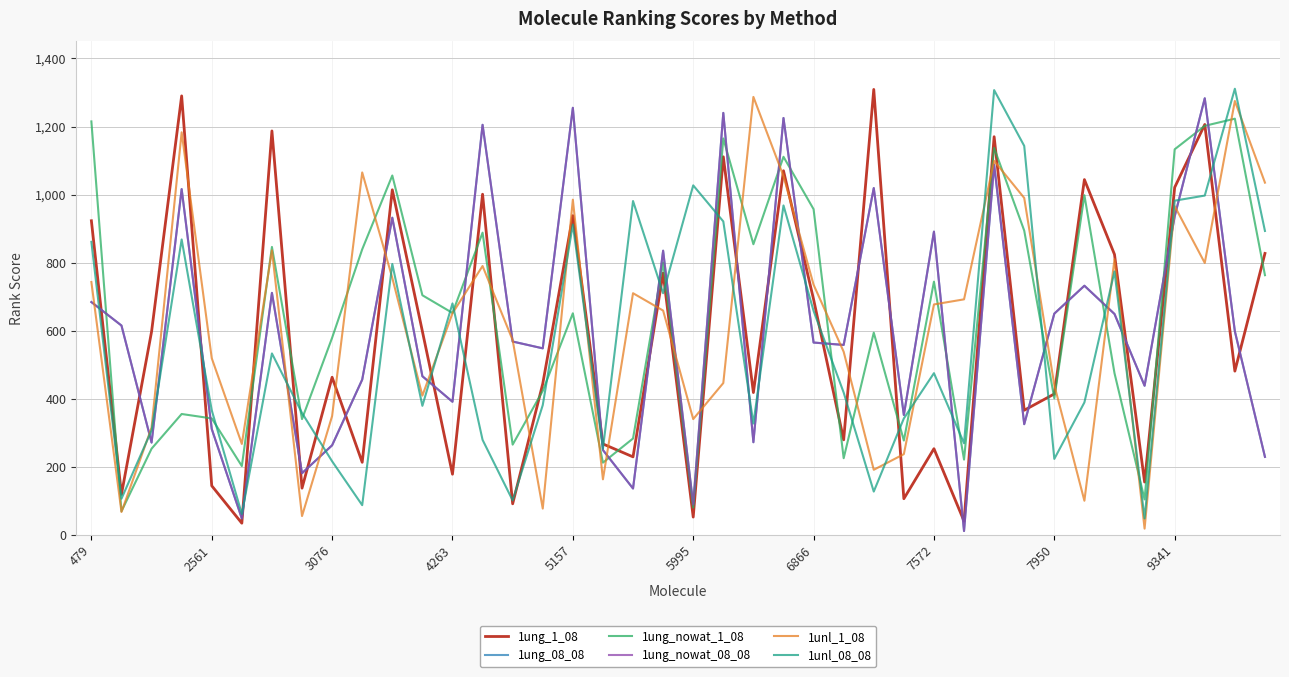

Is this an area chart (filled region under the line)?

No